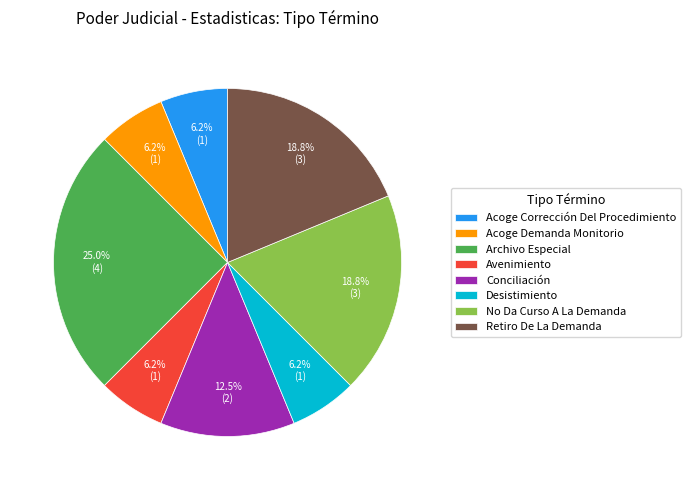

Approximately how many times larger is the value at Acoge Demanda Monitorio compared to No Da Curso A La Demanda?

0.3